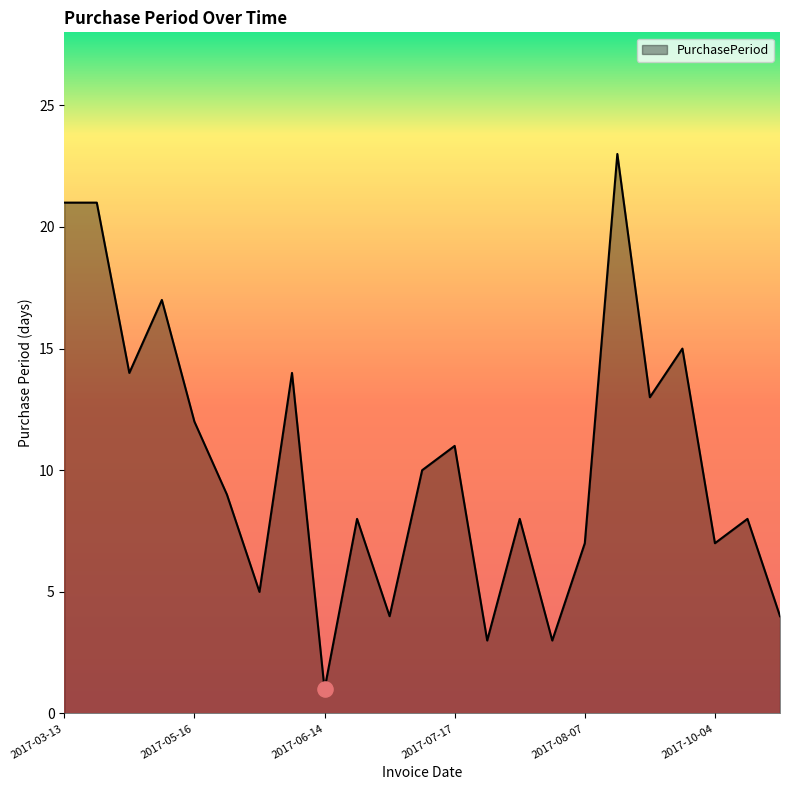

What is the maximum value shown in the chart?

23